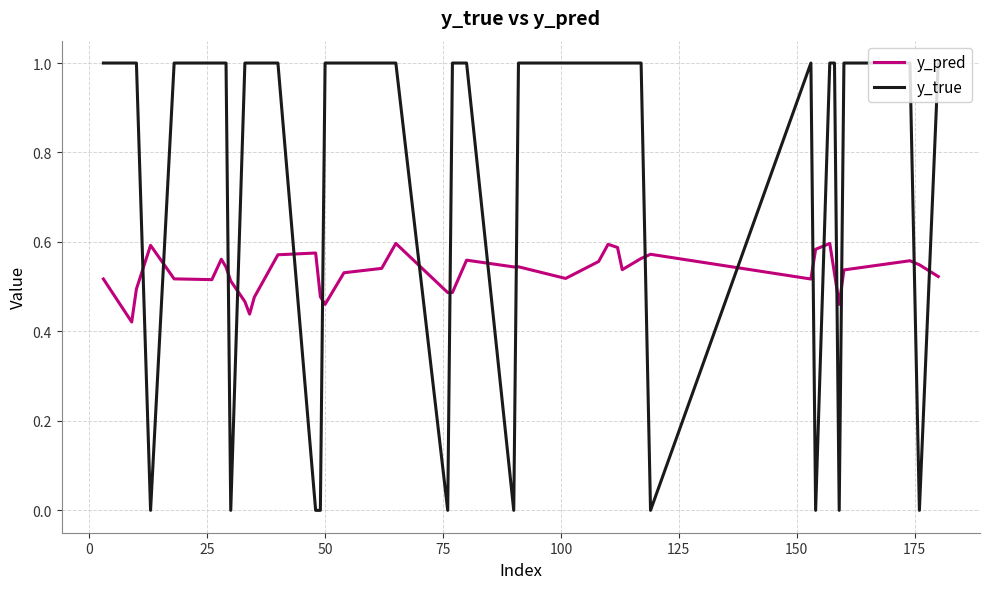

True or false: y_pred and y_true intersect in this chart.

True